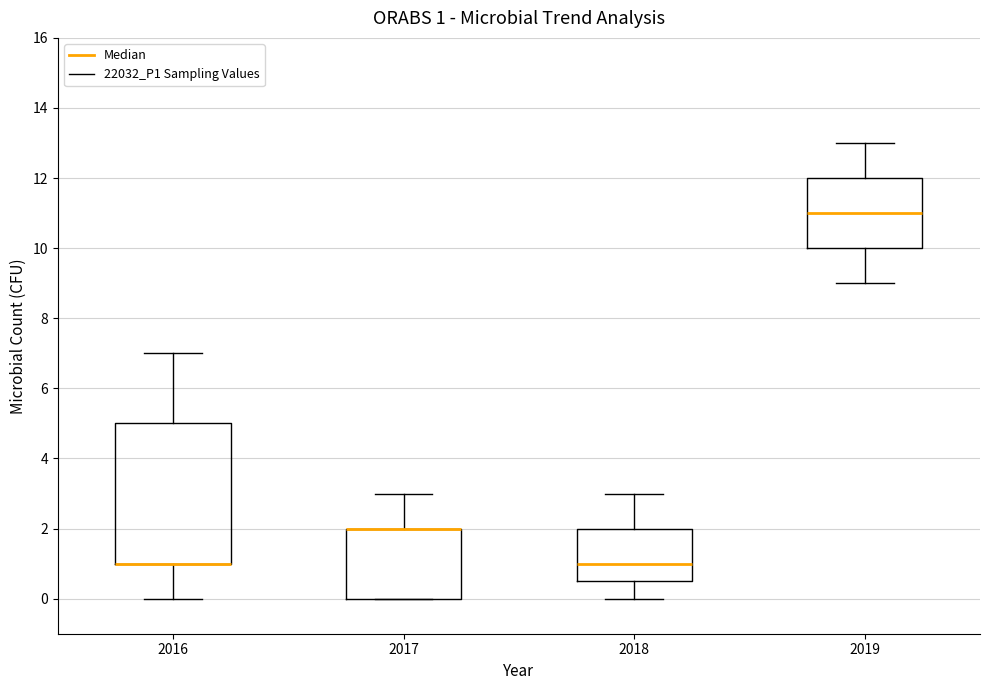

Which box is the tallest, from its lower edge to its upper edge?

2016